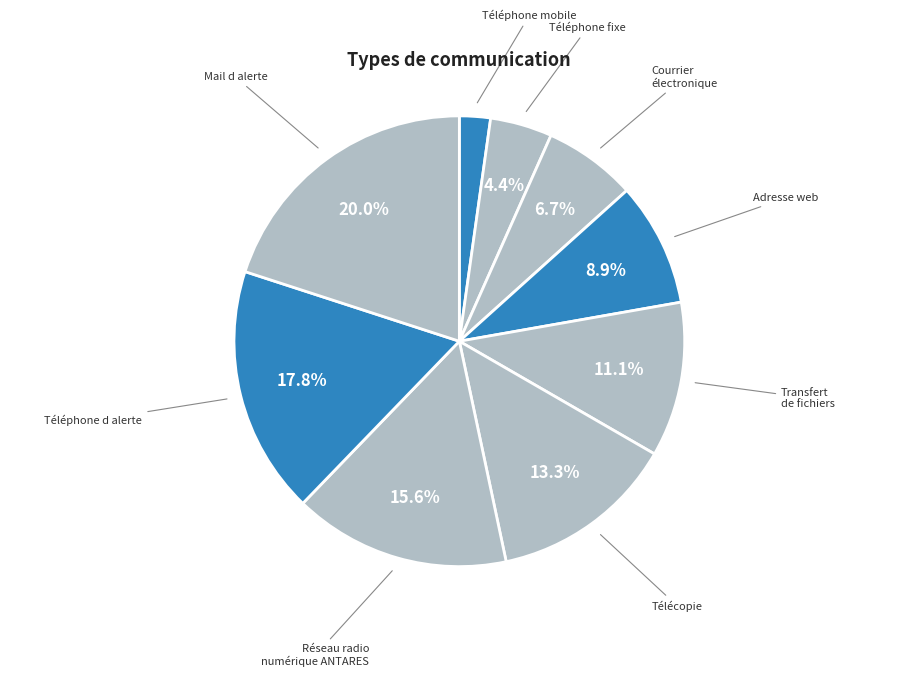

Count the number of slices in the pie.

9